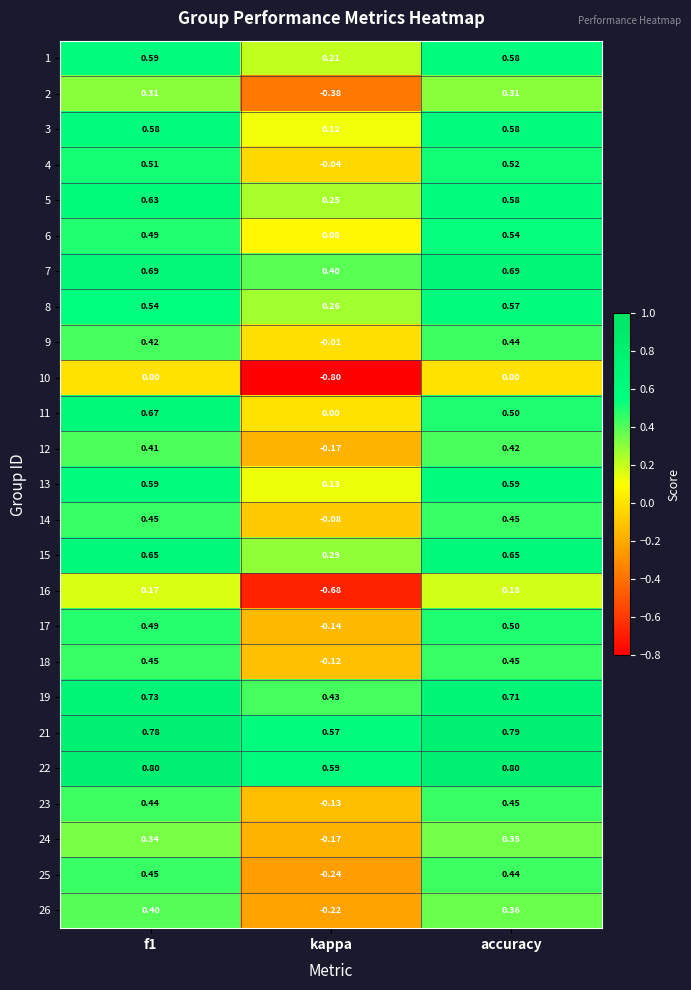

At which label does 15 reach its minimum?

kappa